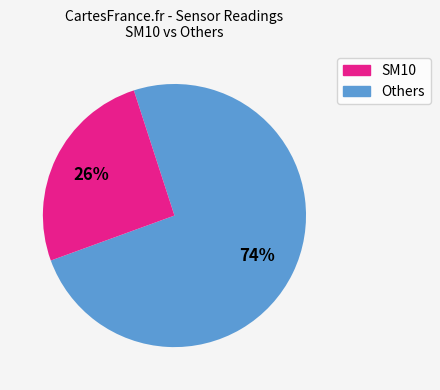

To the nearest percent, what is the average slice percentage?

50%